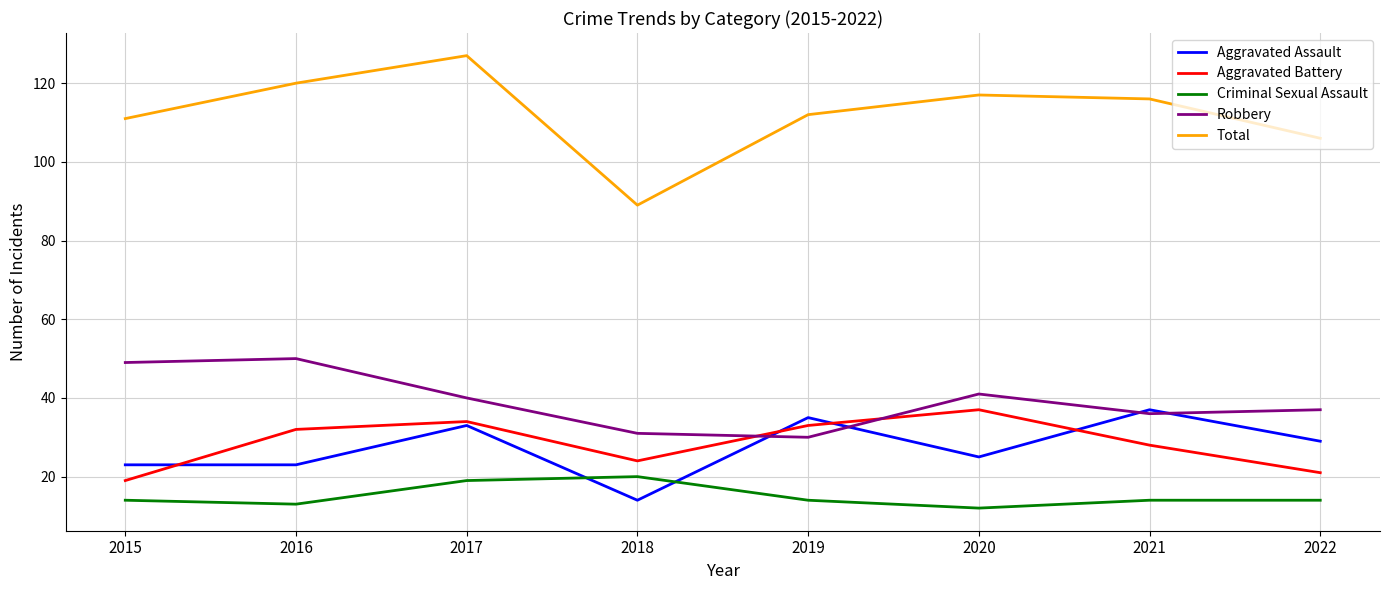

How many interior local peaks does the Aggravated Battery series have?

2